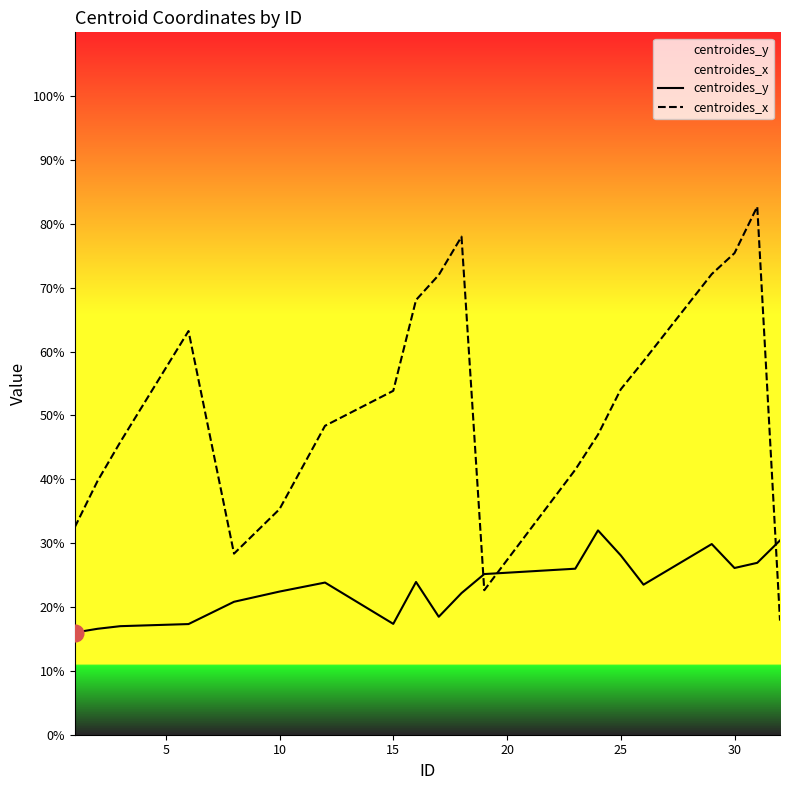

What is the difference between the maximum and minimum values in the centroides_y series?

16.0